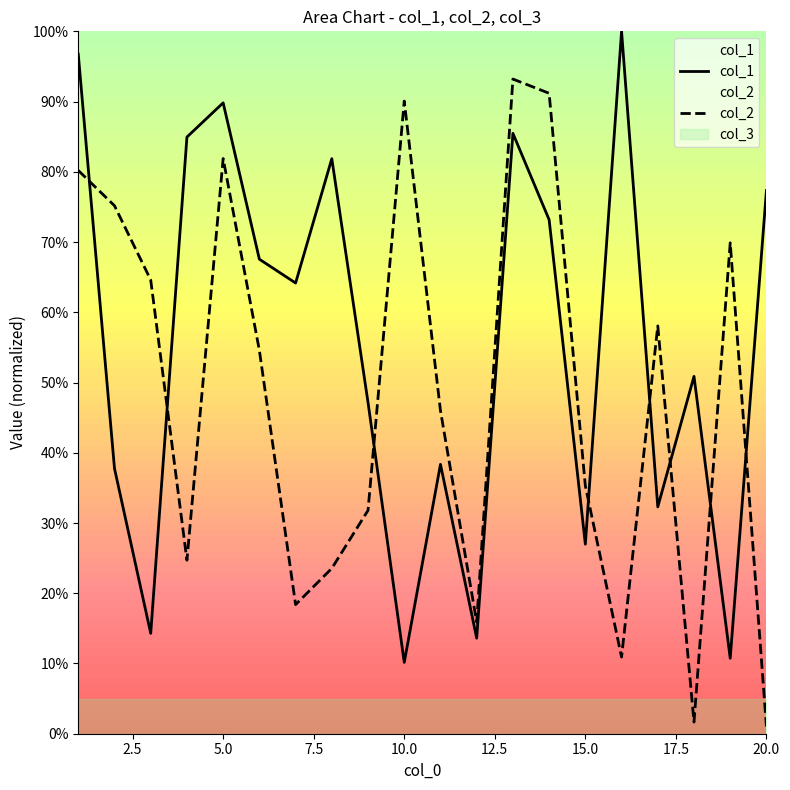

What is the greatest value displayed?

100.0